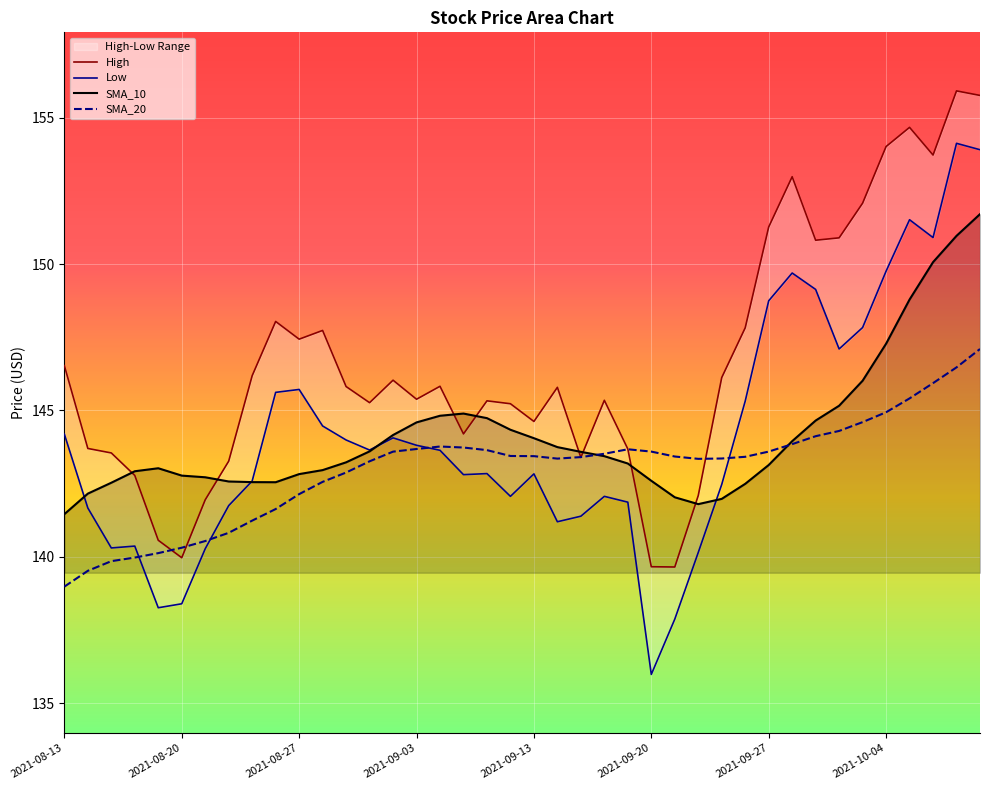

What is the highest value of the High series?

155.9